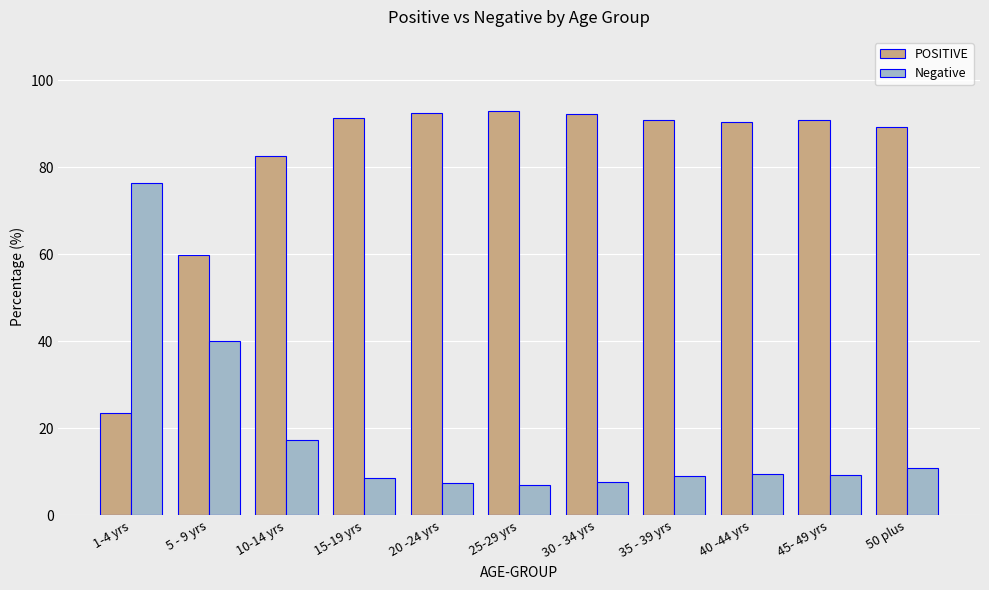

What is the greatest value displayed?

92.9